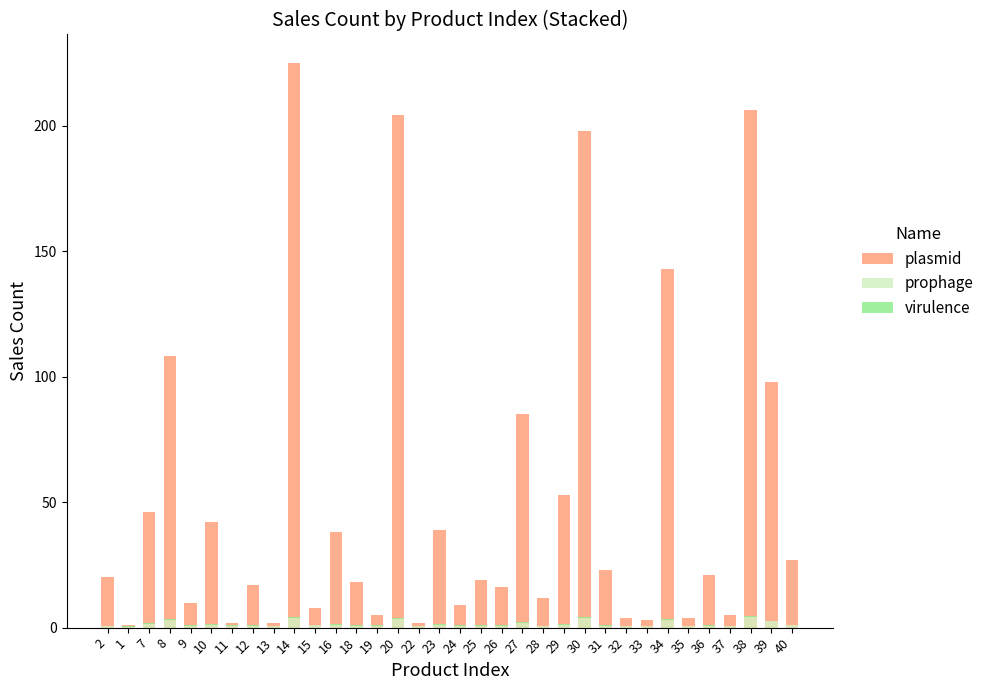

How many data points does each series have?

34